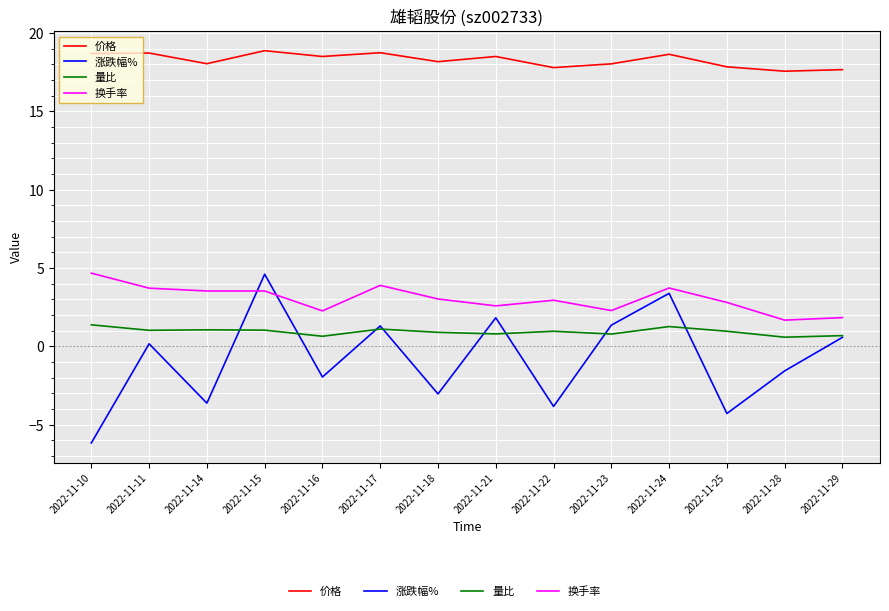

At which category does 价格 reach its first local valley?

2022-11-14